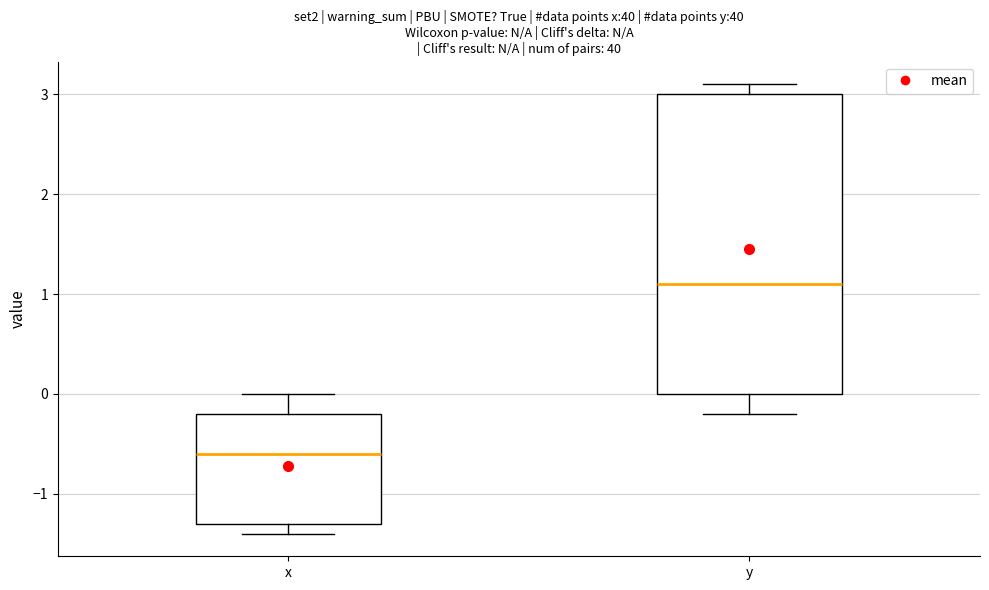

Which box has the highest median line?

y